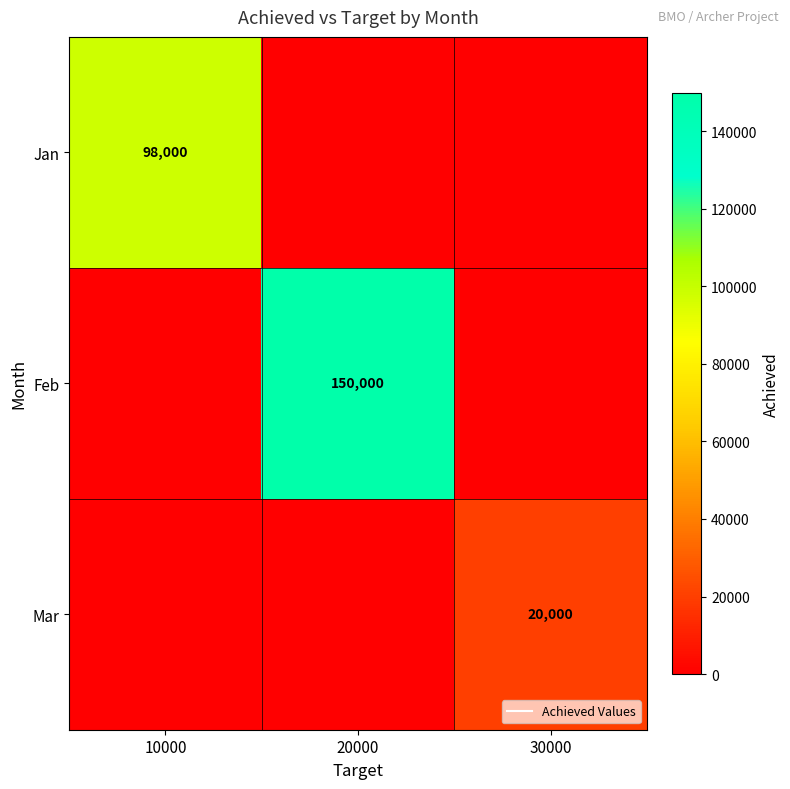

What is the highest value of the Feb series?

150000